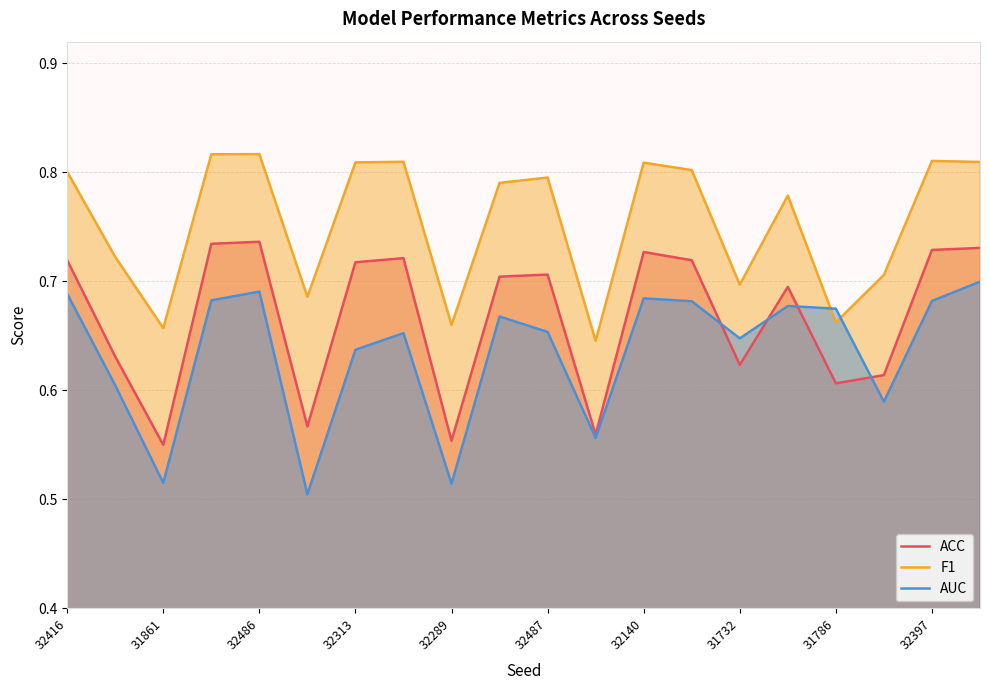

Is the value of F1 at 32140 greater than the value of AUC at 32313?

Yes